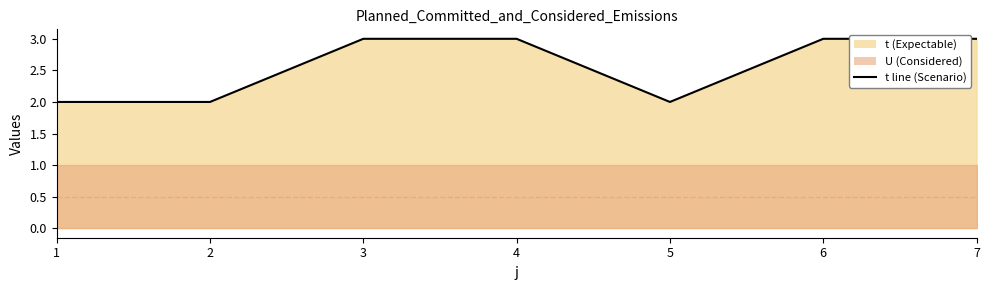

How many interior local valleys (lower than both neighbors) does the data have?

1